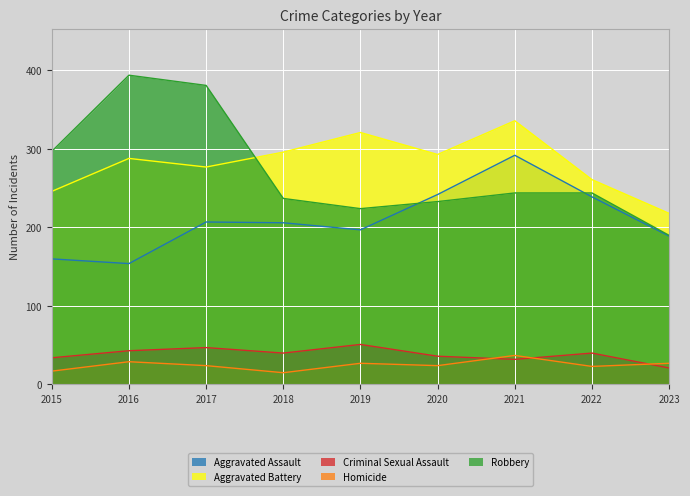

How many lines are shown in the chart?

5